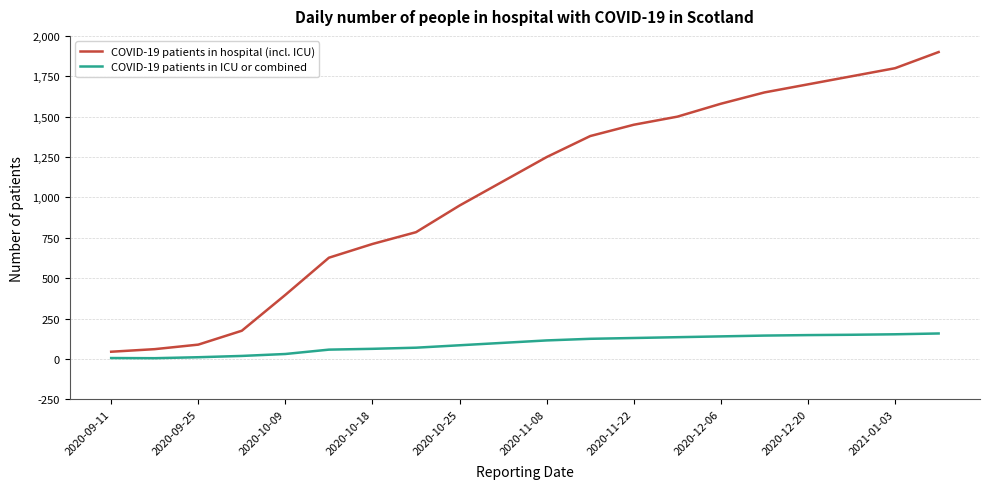

Which series has the widest spread of values?

COVID-19 patients in hospital (incl. ICU)